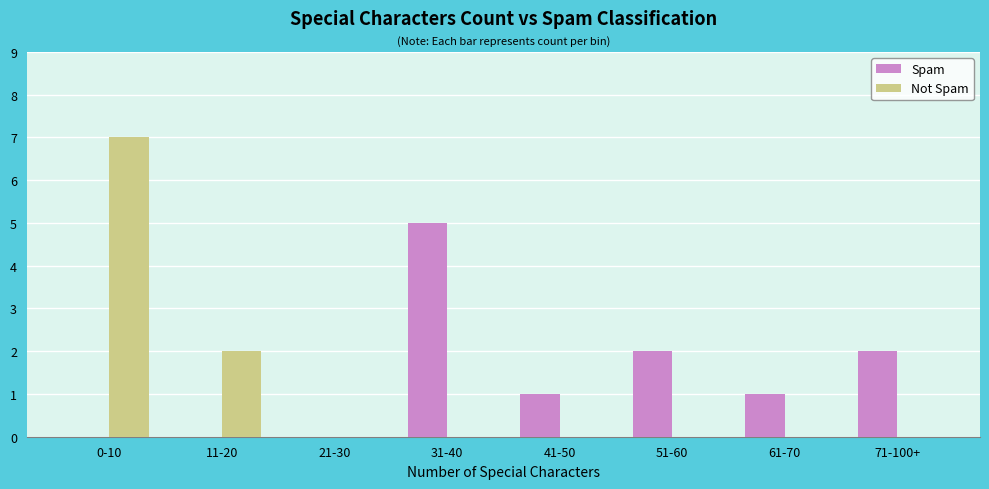

Which category has the highest value in the Not Spam series?

0-10